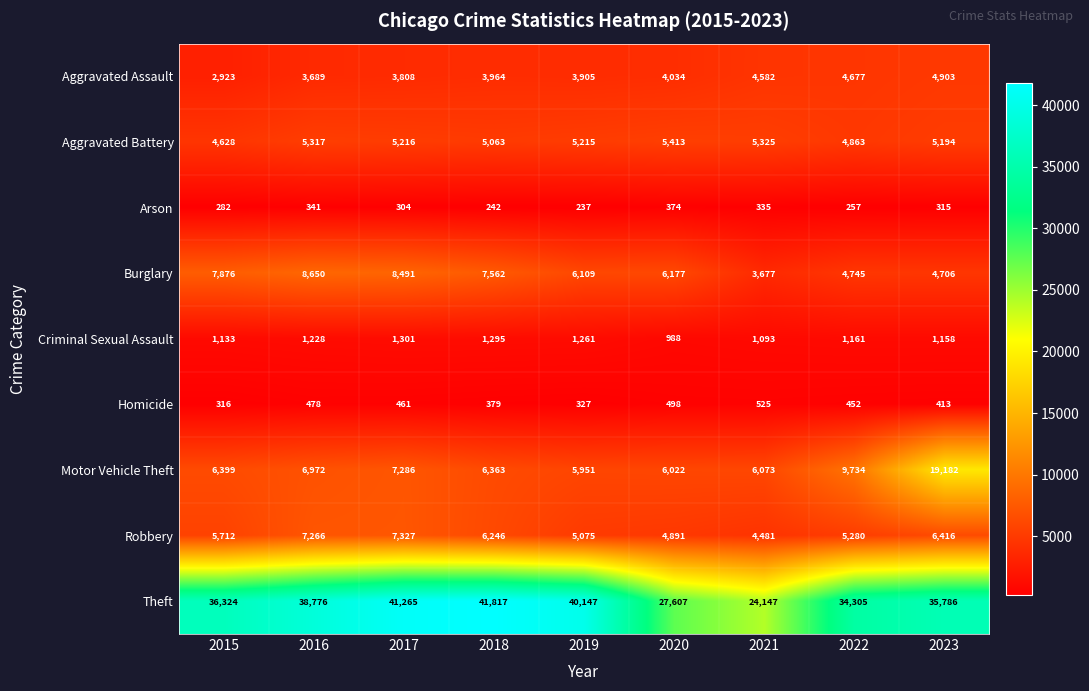

What is the highest value of the Criminal Sexual Assault series?

1301